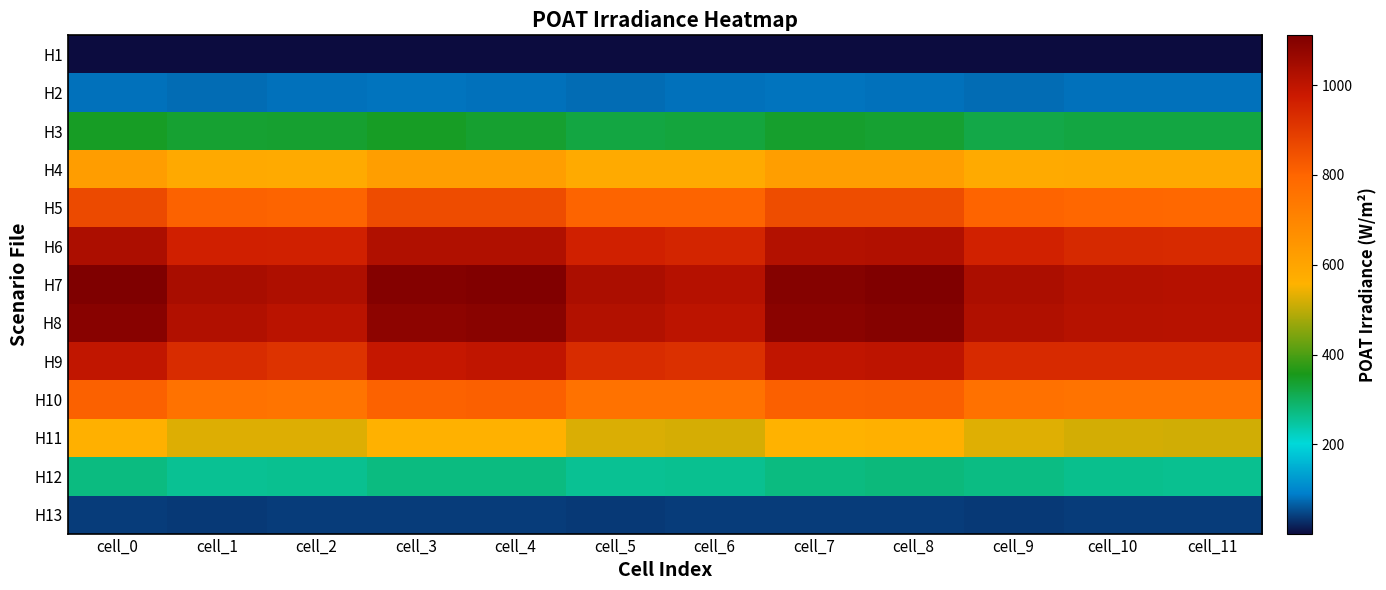

At cell_1, list the series in order from largest to smallest.

H7, H8, H6, H9, H5, H10, H4, H11, H3, H12, H2, H13, H1